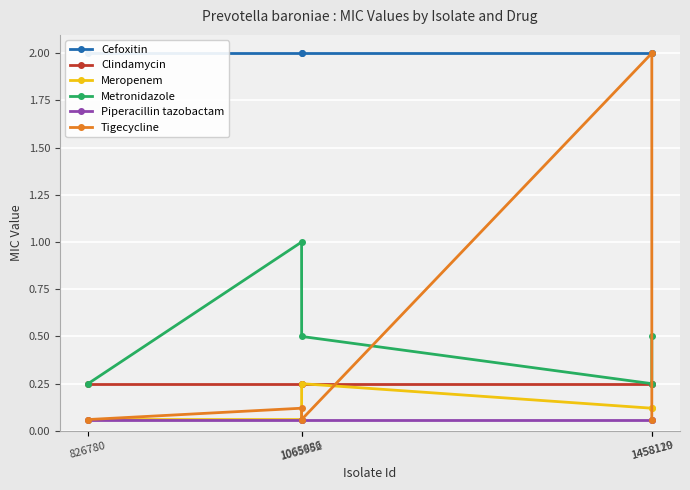

How many categories are shown in the chart?

5